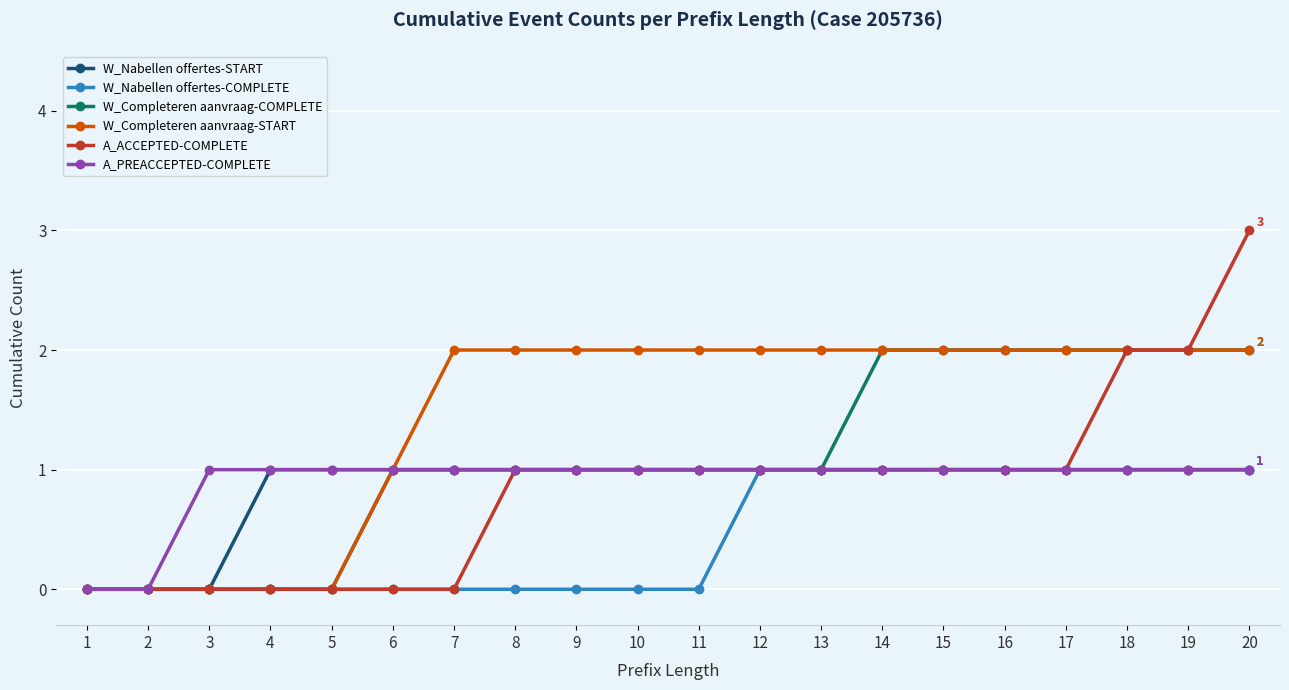

Count the A_ACCEPTED-COMPLETE values in the range 0 to 1.

17